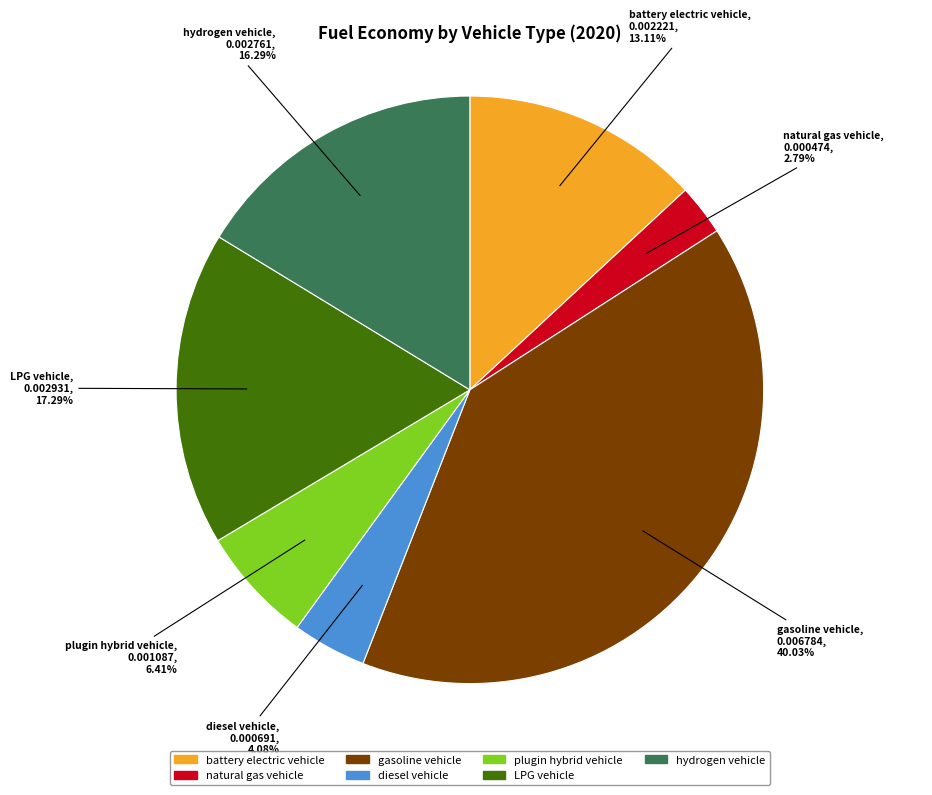

How many slices are in this pie chart?

7